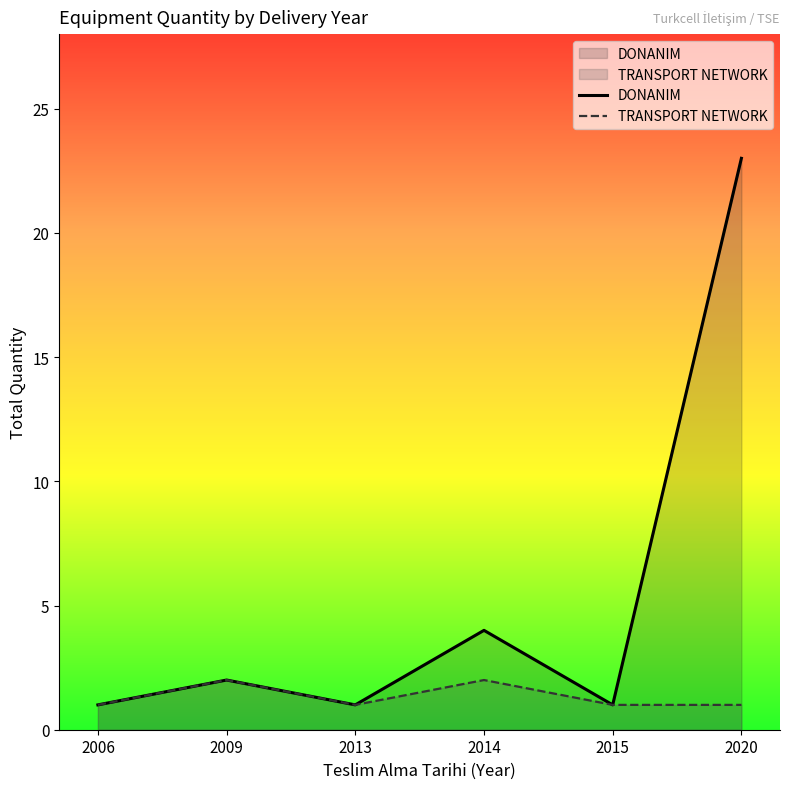

What is the difference between the maximum and second lowest values in the TRANSPORT NETWORK series?

1